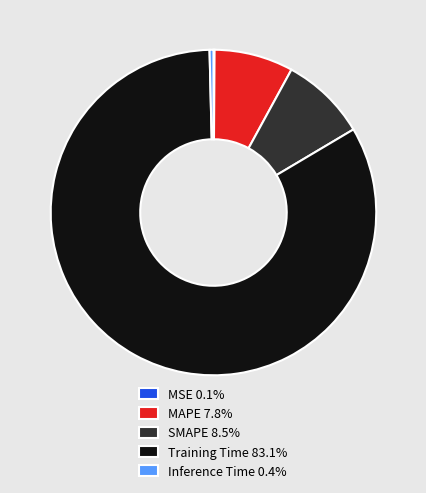

Do MAPE 7.8% and SMAPE 8.5% together represent more than half of the pie?

No